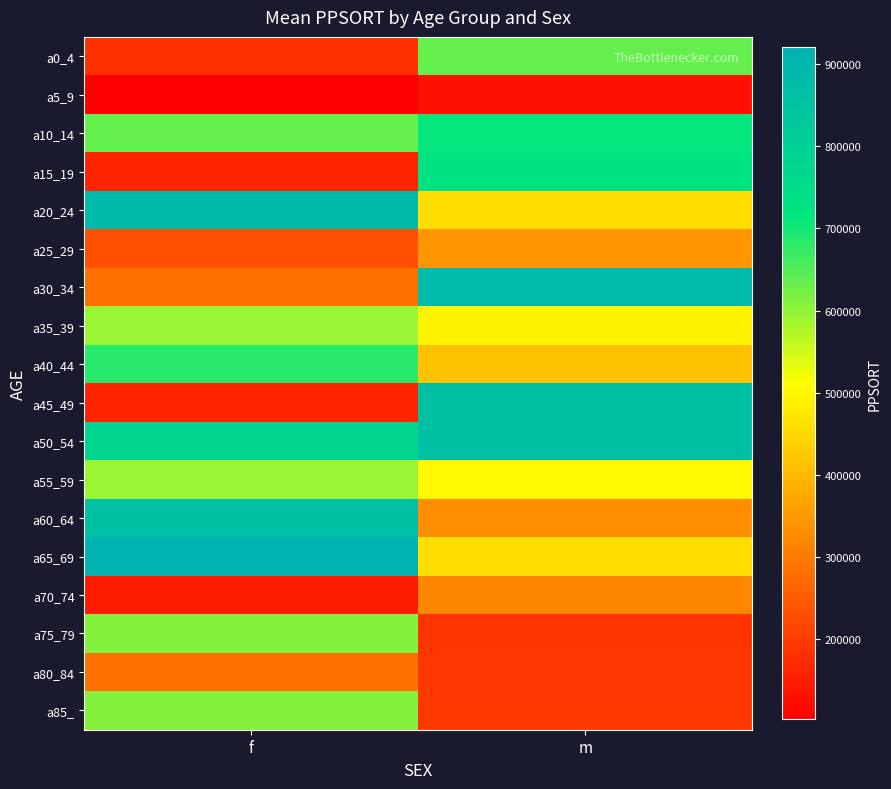

Reading right to left, transcribe all the data shown in this chart.

a0_4: m=635491	f=180079
a5_9: m=130344	f=101903
a10_14: m=710025	f=634262
a15_19: m=724814	f=160627
a20_24: m=459523	f=883785
a25_29: m=343845	f=232795
a30_34: m=879059	f=282106
a35_39: m=492414	f=593951
a40_44: m=413445	f=682514
a45_49: m=865256	f=160627
a50_54: m=865256	f=777572
a55_59: m=501670	f=593951
a60_64: m=331151	f=865146
a65_69: m=459523	f=920814
a70_74: m=316934	f=147550
a75_79: m=187443	f=608286
a80_84: m=190206	f=286901
a85_: m=193210	f=608286